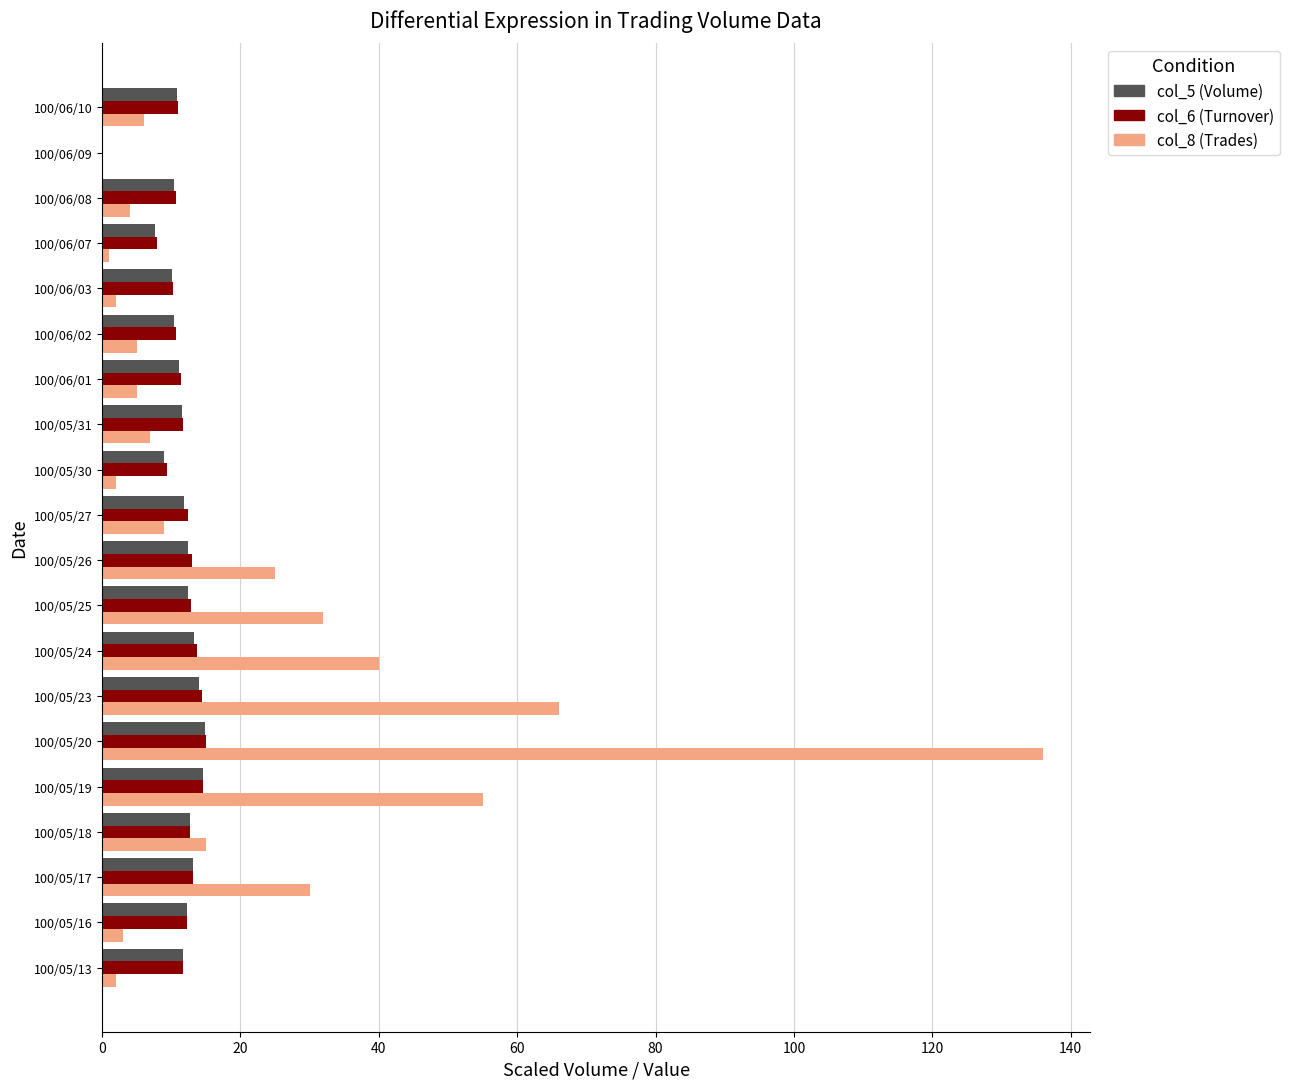

How many data points does each series have?

20